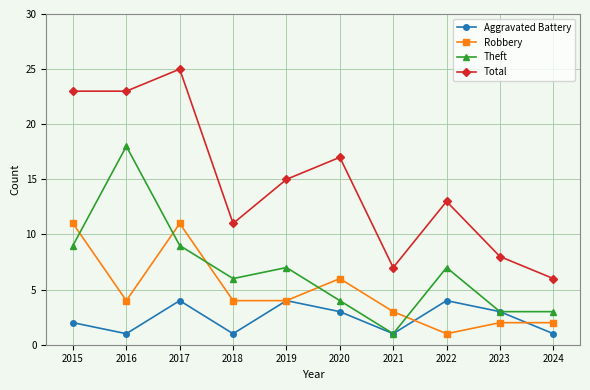

After their last crossing, which series has the higher values: Aggravated Battery or Robbery?

Robbery